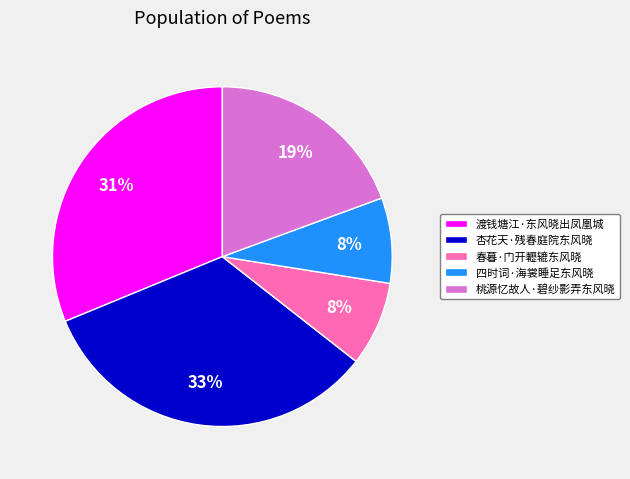

Combined, do 四时词·海裳睡足东风晓 and 桃源忆故人·碧纱影弄东风晓 account for over 50%?

No